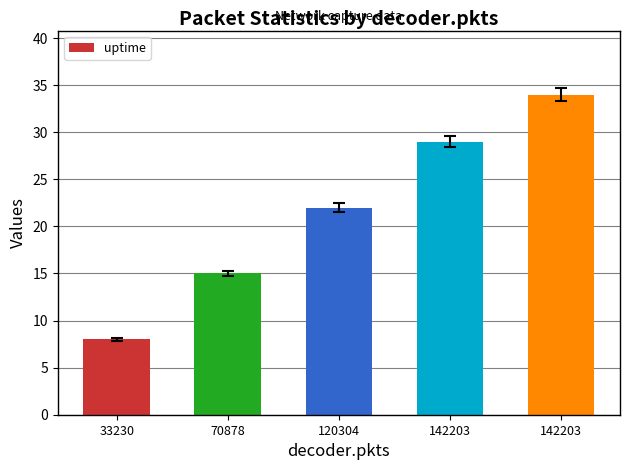

What is the change in value from 120304 to 142203?

+7